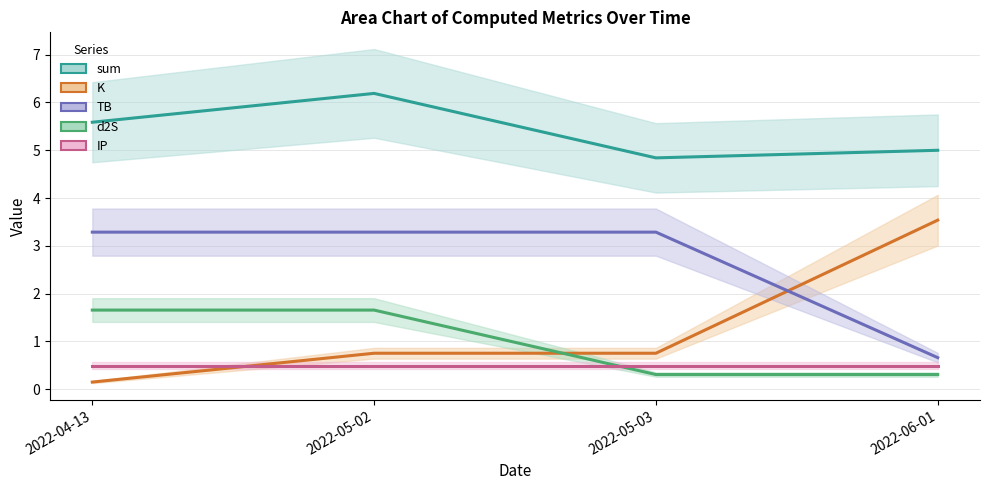

What is the sum of all K values?

5.2